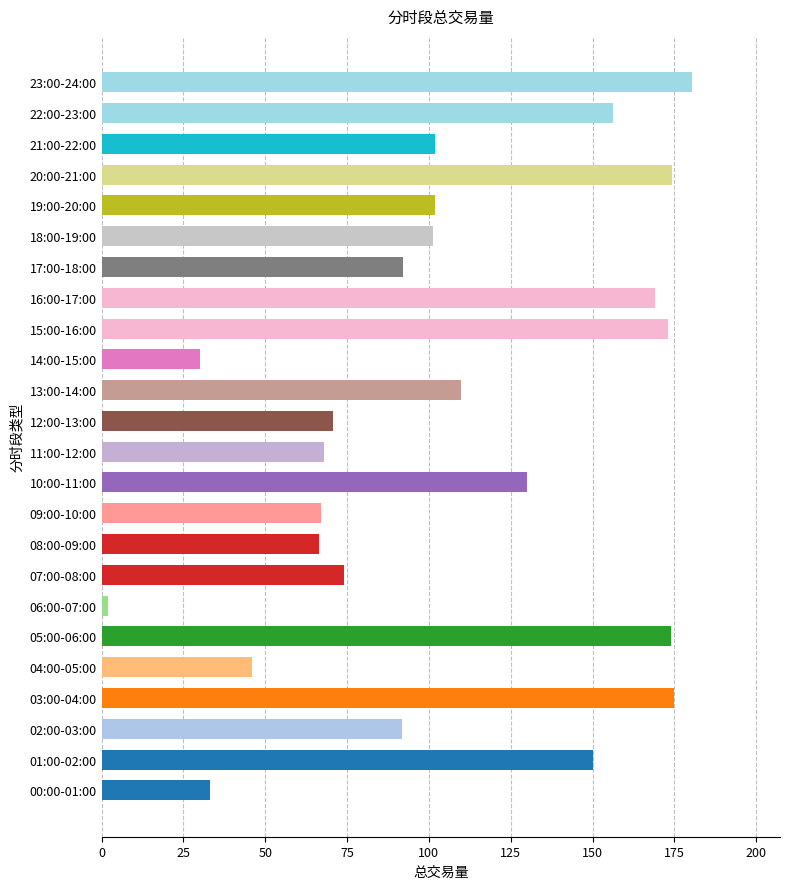

Between 22:00-23:00 and 04:00-05:00, which is larger?

22:00-23:00